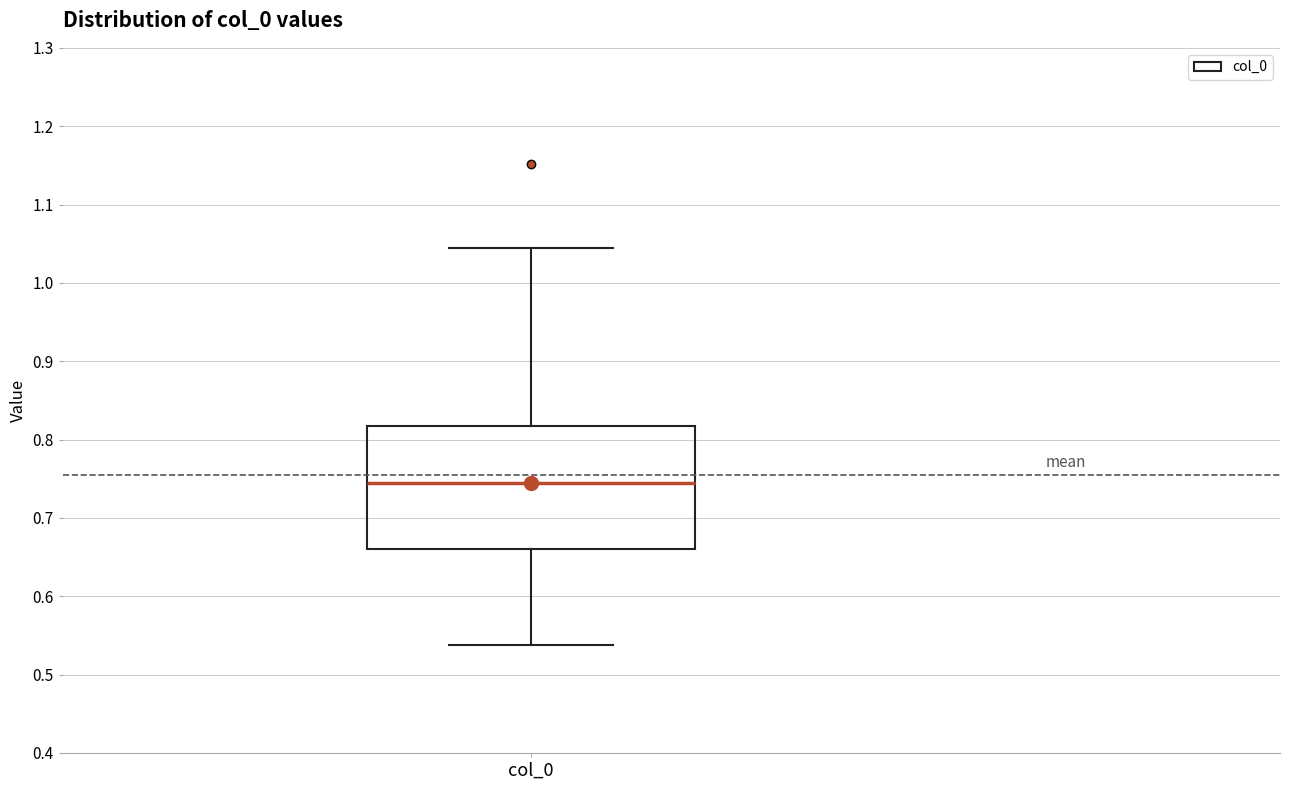

Read this box plot against the y-axis: the position of the median line, the range covered by the box, and the ends of both whiskers. The values are not printed on the chart, so give them approximately, as read against the axis.

median 0.75, box 0.66 to 0.82, whiskers 0.54 to 1.04